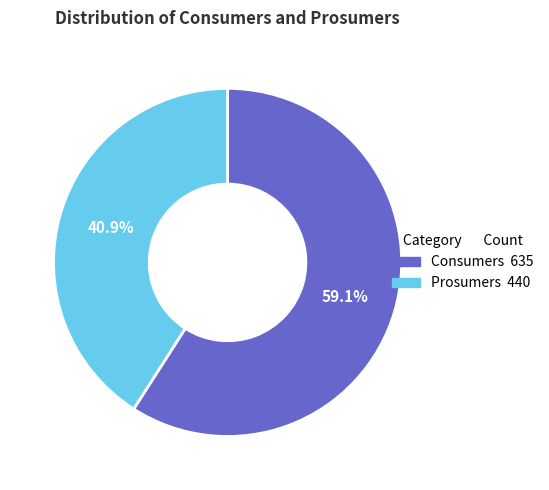

To the nearest percent, what portion does Consumers represent?

59%